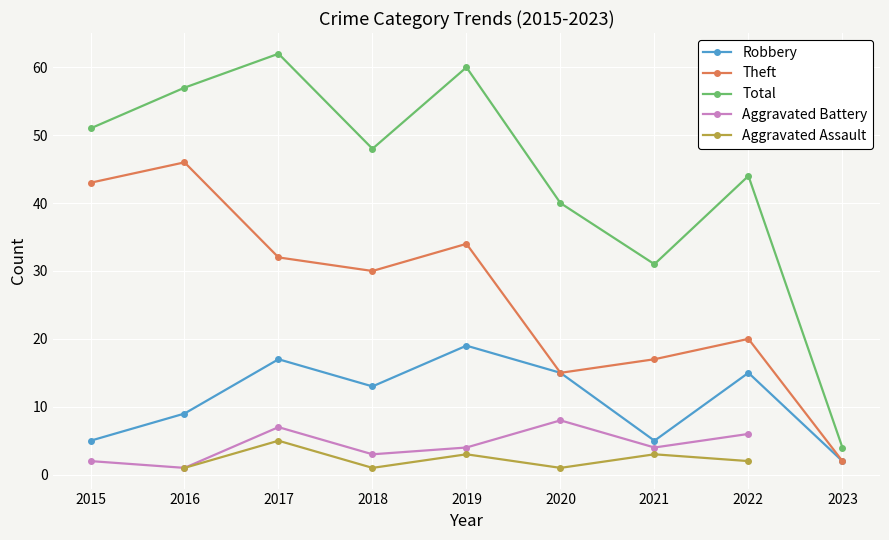

The Total series shows 62.0 at 2017. True or false?

True